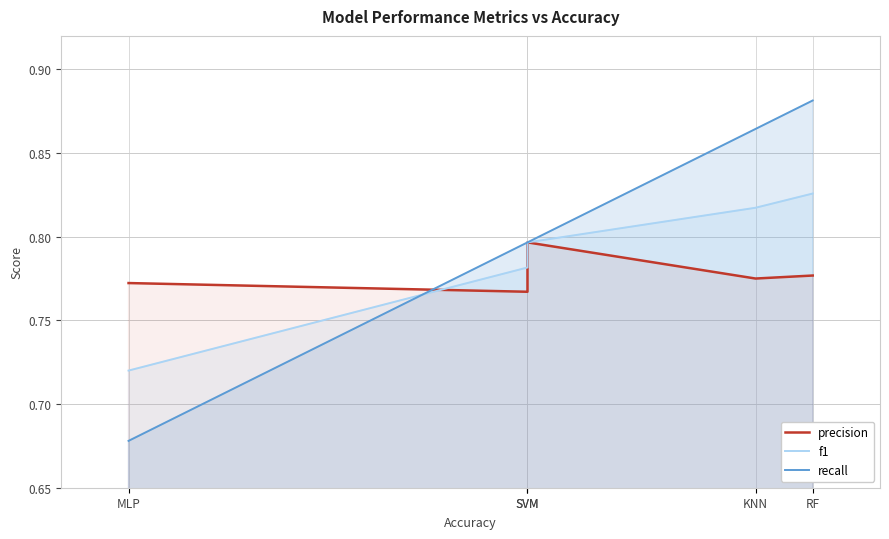

Which category has the highest value in the recall series?

RF